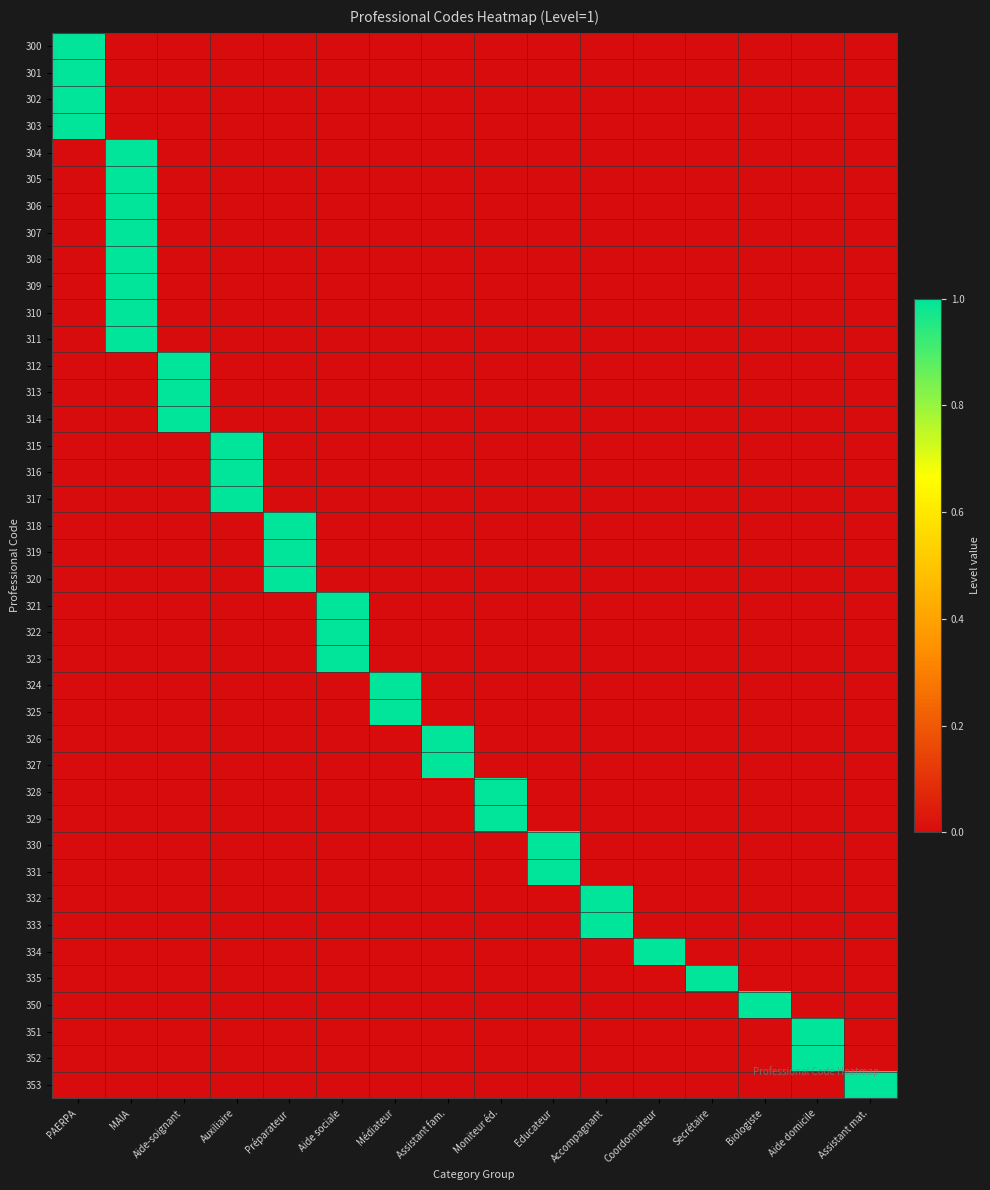

What is the maximum value shown in the chart?

1